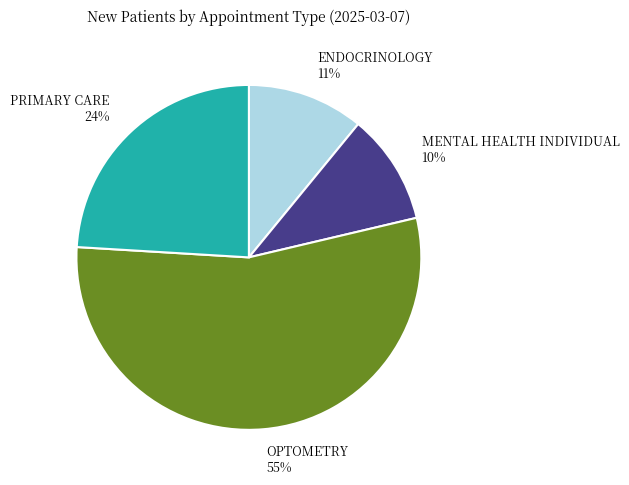

True or false: ENDOCRINOLOGY accounts for 1% of the total.

False